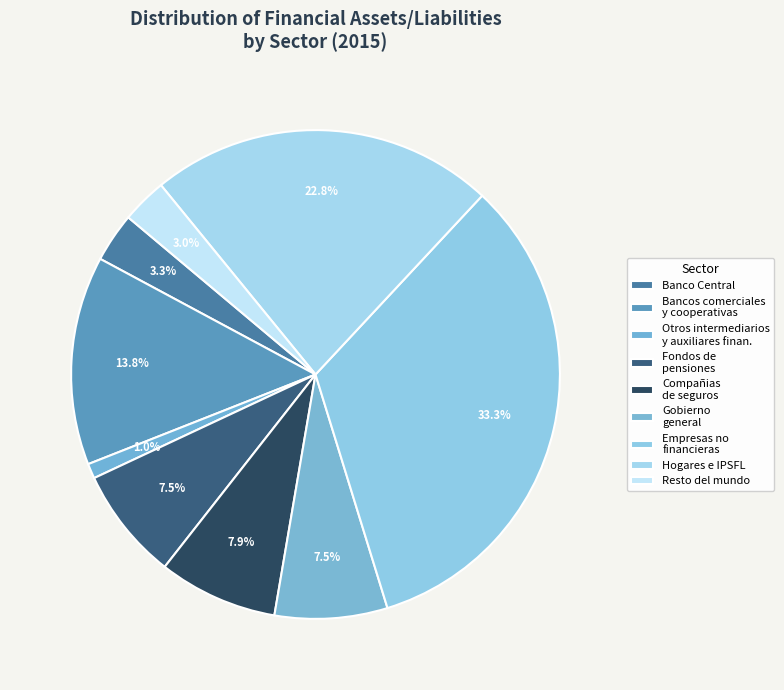

Does any single category account for the majority?

No